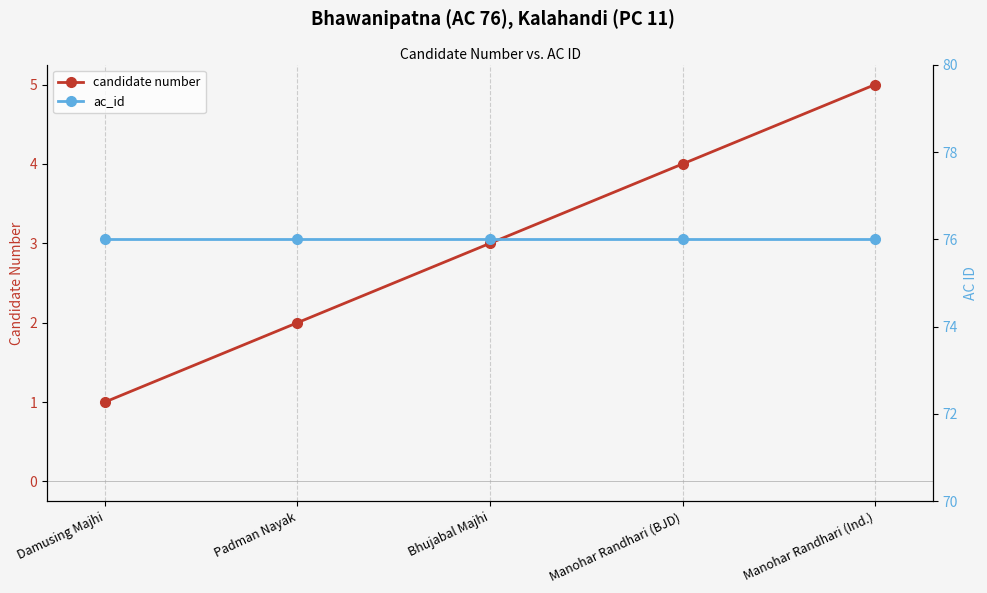

True or false: ac_id and candidate number cross at least once.

False